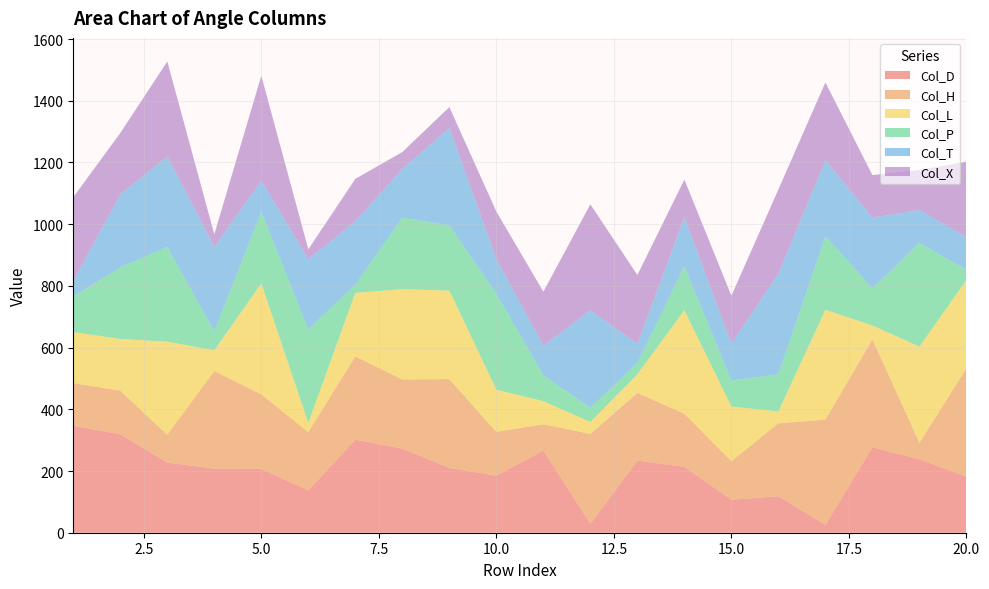

Reading left to right, list all the values displayed in this chart.

Col_D: 346.5	319.1	227.4	207.5	206.8	137.3	301.6	272.6	210.2	184.9	266.6	29.0	233.5	213.8	106.9	118.3	25.0	276.9	237.9	181.9
Col_H: 138.6	141.4	90.1	316.6	241.5	188.8	270.1	224.2	287.6	142.1	85.1	291.4	219.6	171.9	125.0	236.2	341.5	349.9	53.9	350.8
Col_L: 165.3	167.6	301.6	67.2	359.7	29.9	206.0	292.4	287.2	136.5	74.6	38.5	60.2	335.4	177.1	38.7	356.2	44.9	311.2	286.7
Col_P: 115.2	231.6	307.1	61.0	233.0	302.9	26.4	232.5	211.6	310.8	84.6	46.2	37.0	142.3	84.3	120.4	238.6	120.8	336.5	32.6
Col_T: 50.5	236.9	293.6	274.0	99.6	227.2	205.7	157.7	315.0	112.9	95.7	315.8	61.6	159.4	119.6	325.9	245.9	228.8	106.5	105.9
Col_X: 271.5	198.9	307.6	40.9	340.8	32.3	137.2	54.6	67.9	153.7	174.6	343.7	223.2	121.8	155.0	273.3	252.3	137.7	129.8	244.6